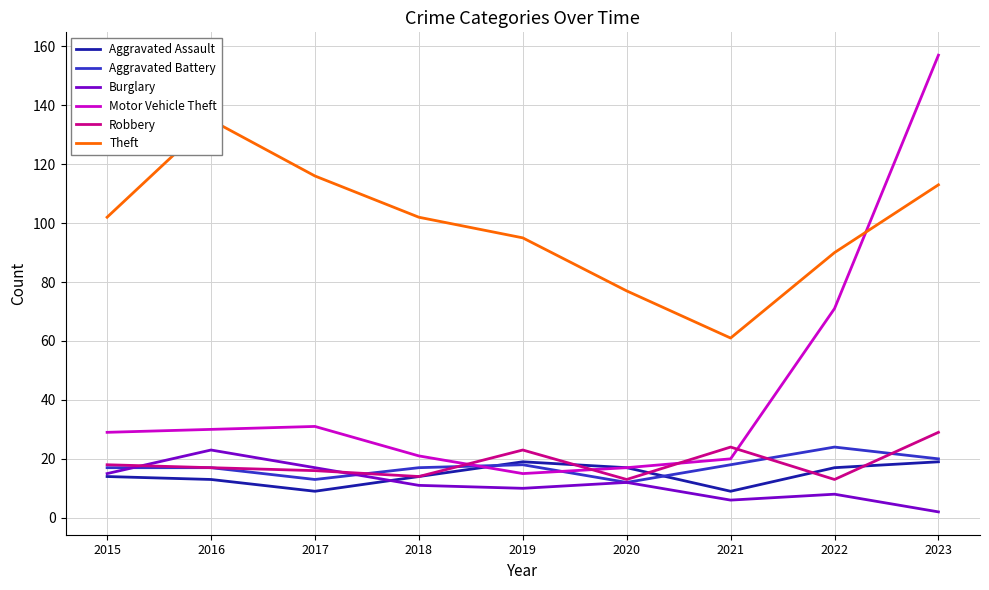

How many lines are shown in the chart?

6